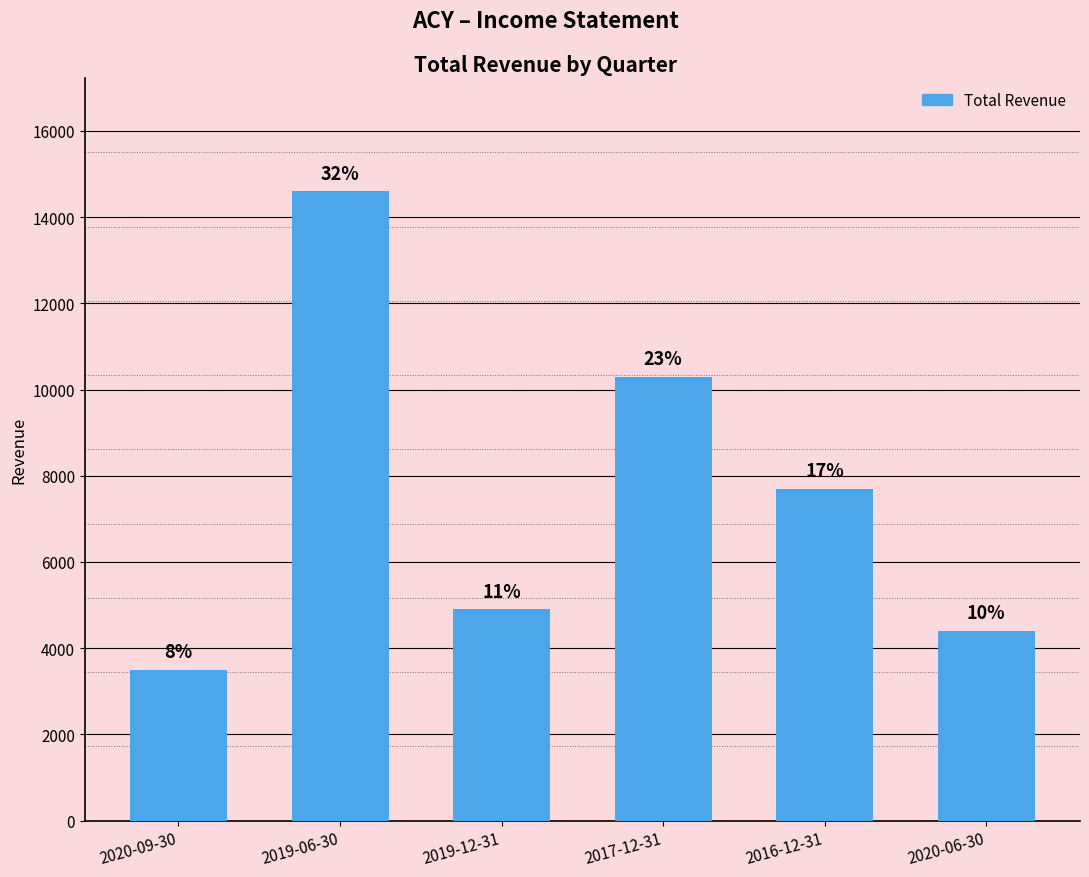

What is the sum of all values?

45400